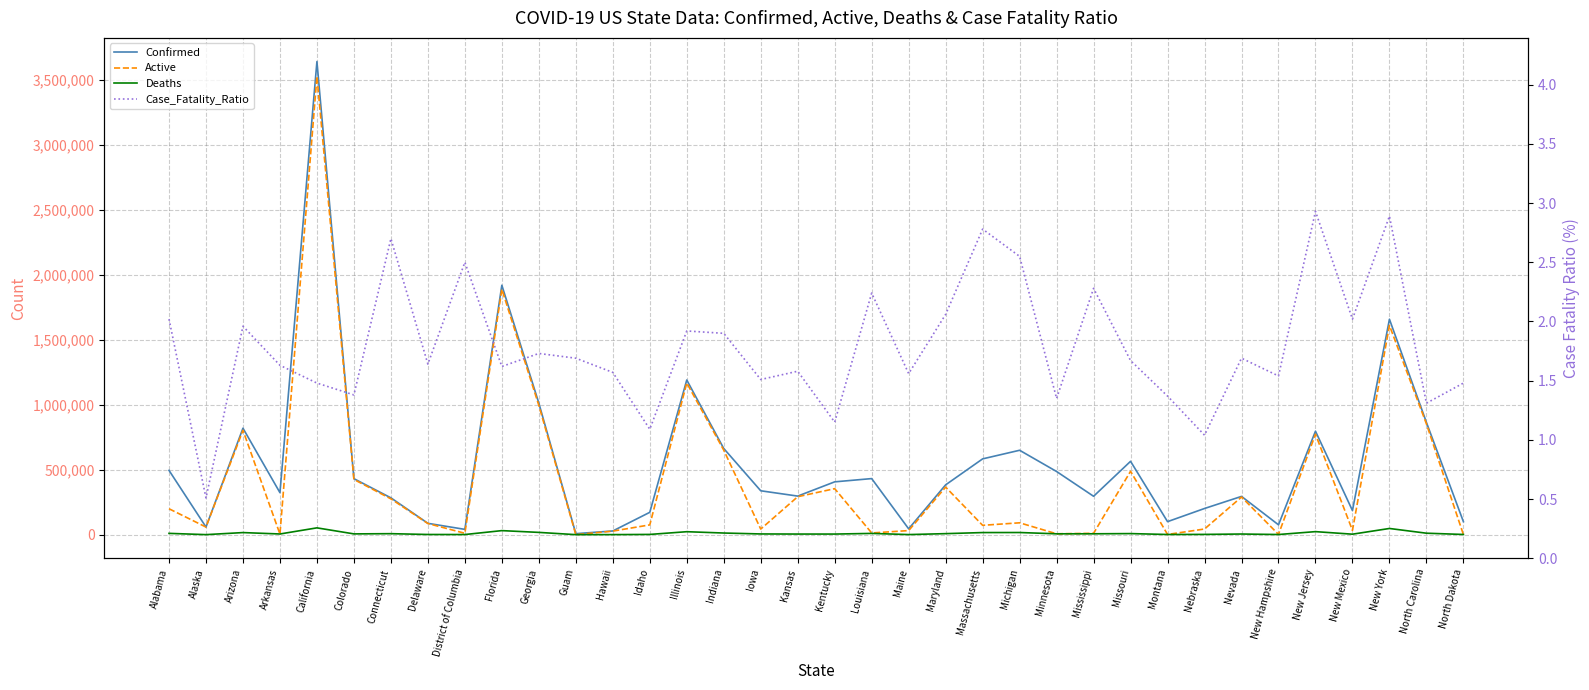

How many interior local peaks does the Confirmed series have?

10